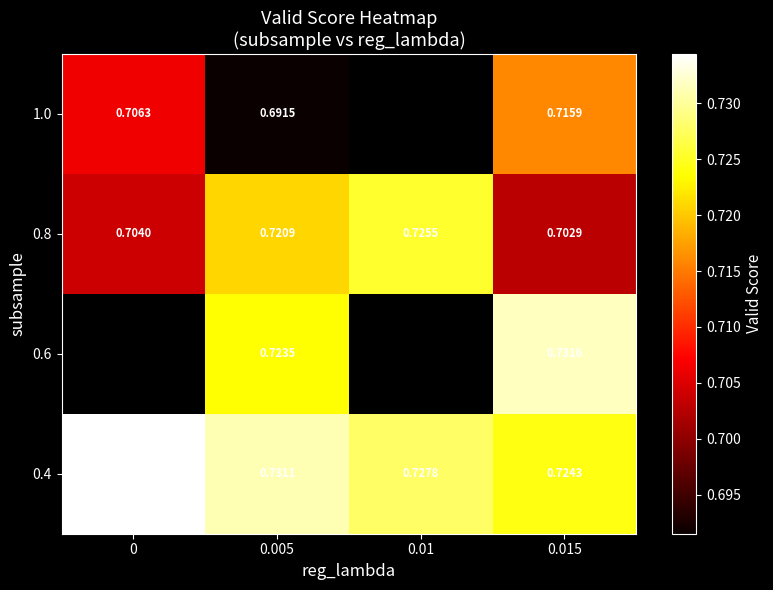

Is the value of 0.8 at 0.015 greater than the value of 0.4 at 0.015?

No